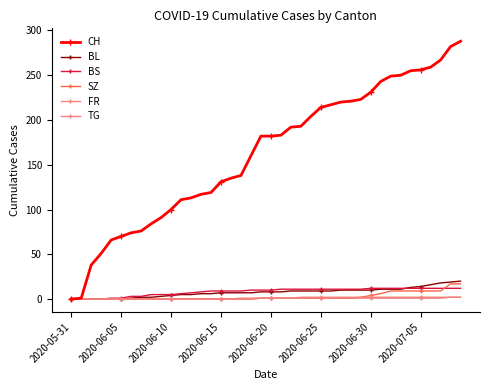

How many categories are shown in the chart?

40